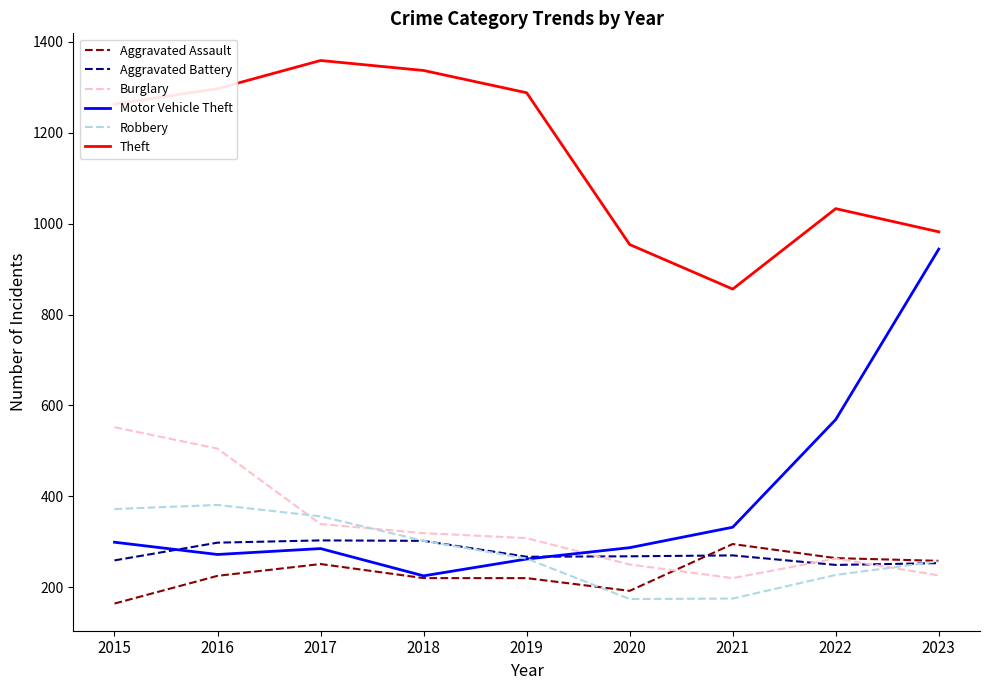

What is the difference between the highest and lowest values at 2021?

681